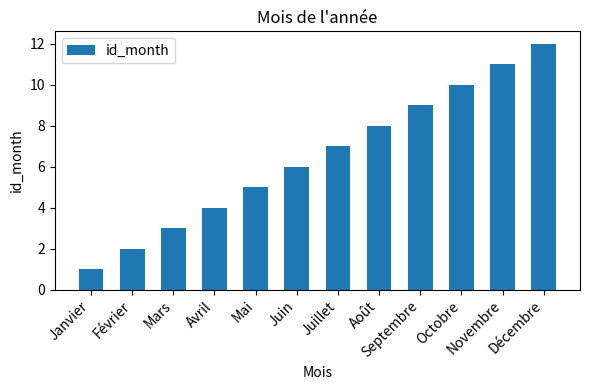

Where is the data nearest to the value 6?

Juin